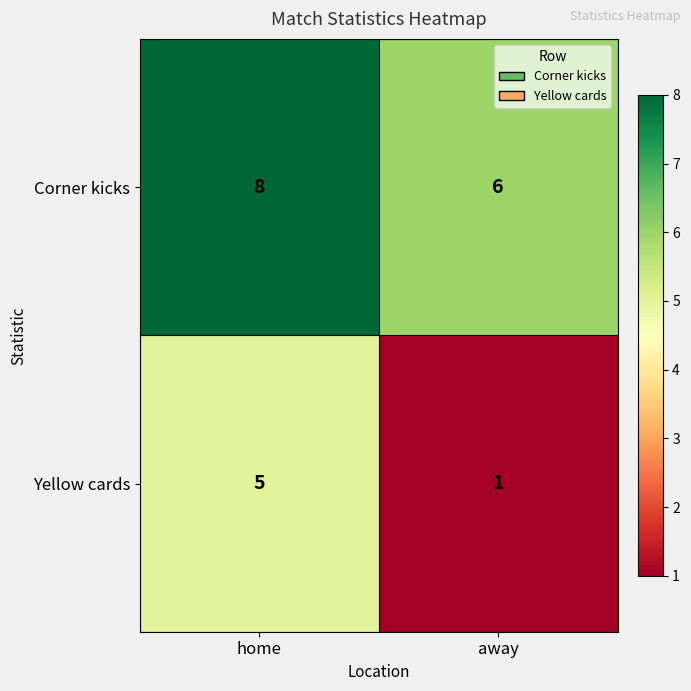

What is the spread (max minus min) of values at away?

5